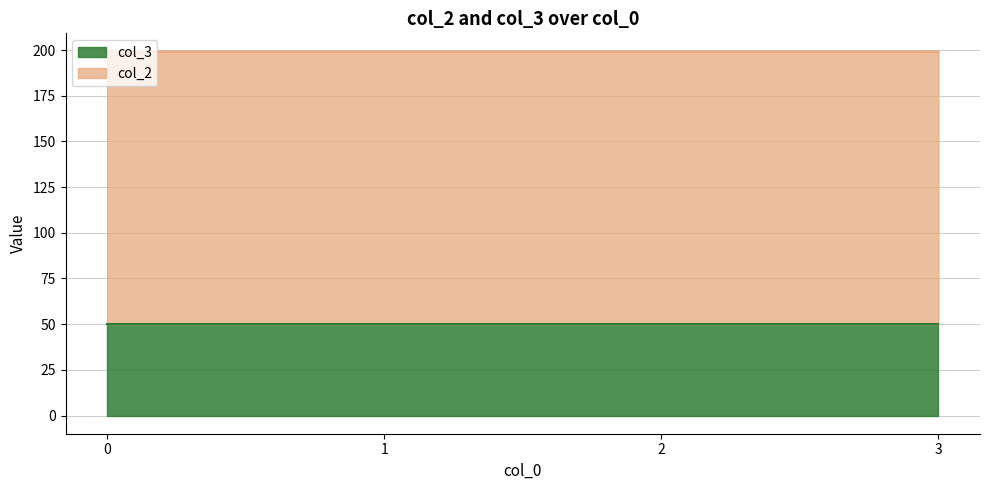

What is the highest value of the col_3 series?

50.0